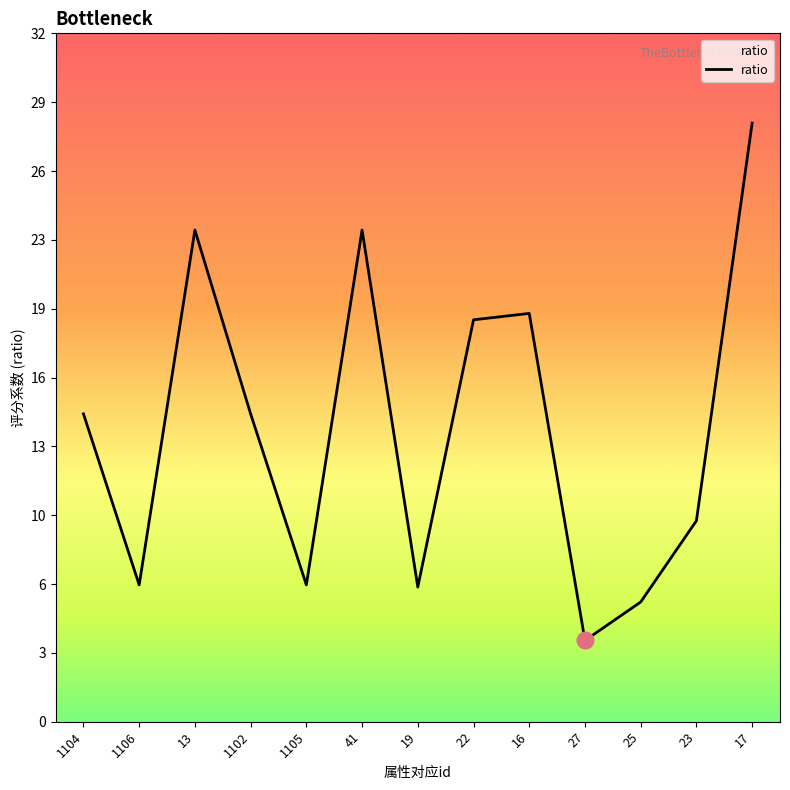

Rank the categories by value from lowest to highest.

27, 25, 19, 1106, 1105, 23, 1104, 1102, 22, 16, 13, 41, 17